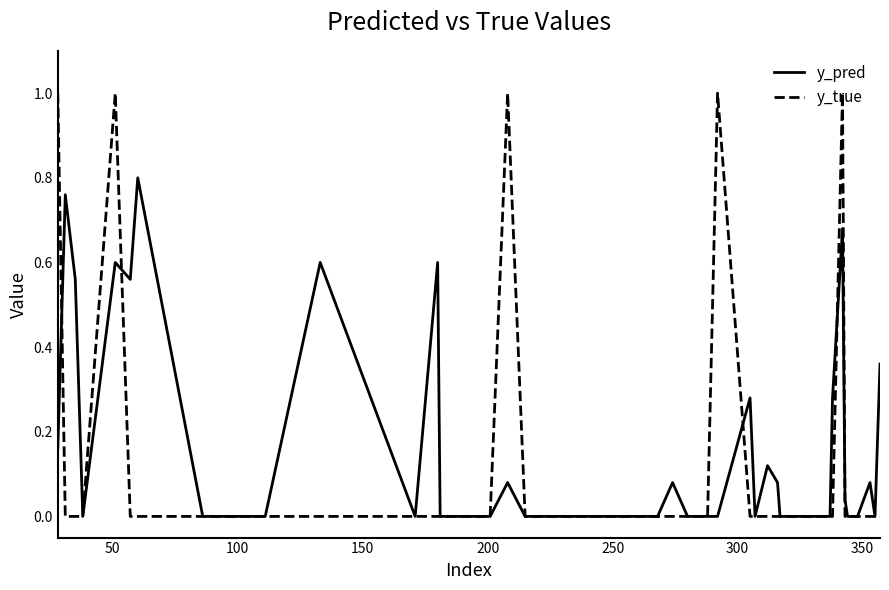

How many series are shown in this chart?

2